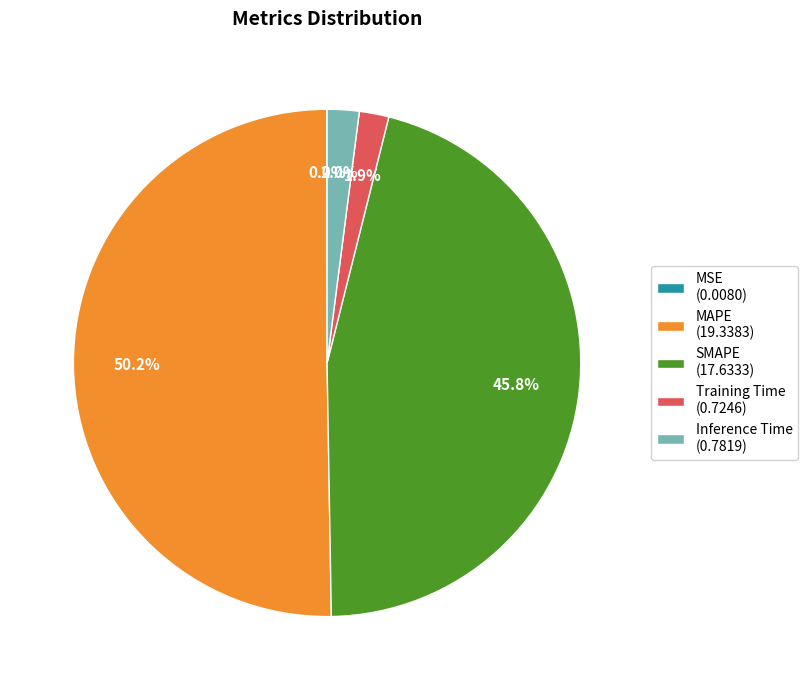

Which category has the biggest portion of the pie?

MAPE